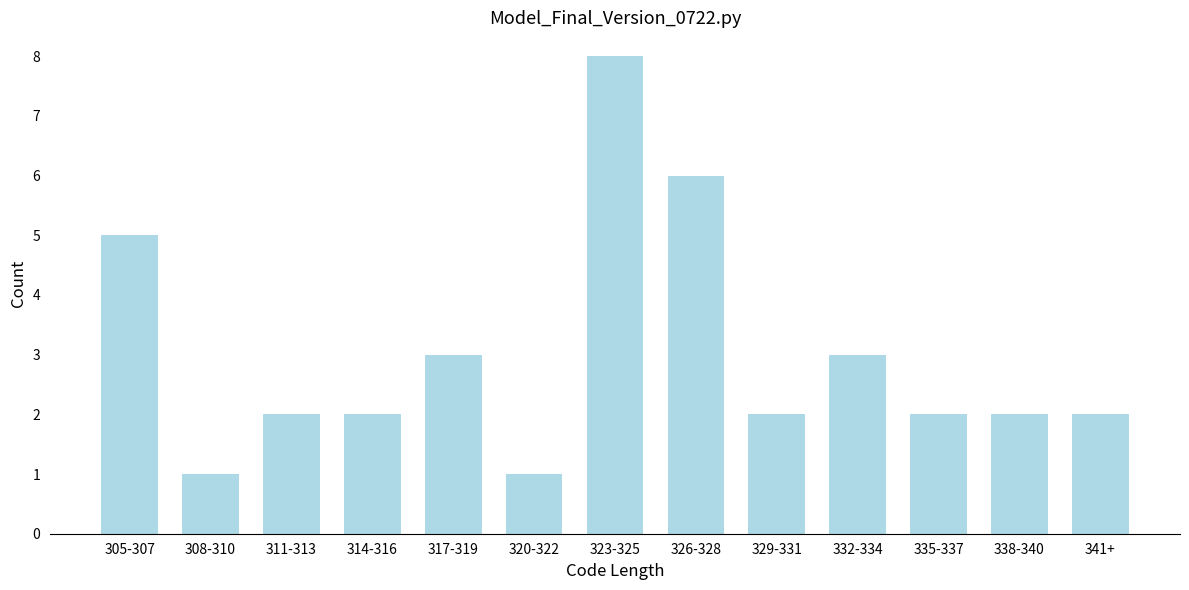

Reading right to left, what are all the values shown in this chart?

341+=2	338-340=2	335-337=2	332-334=3	329-331=2	326-328=6	323-325=8	320-322=1	317-319=3	314-316=2	311-313=2	308-310=1	305-307=5